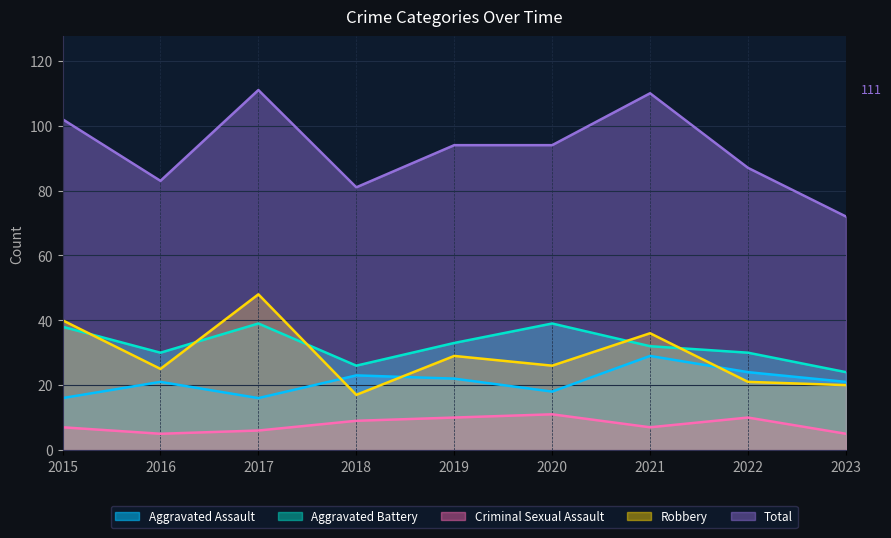

What is the difference between the second highest and minimum values in the Aggravated Assault series?

8